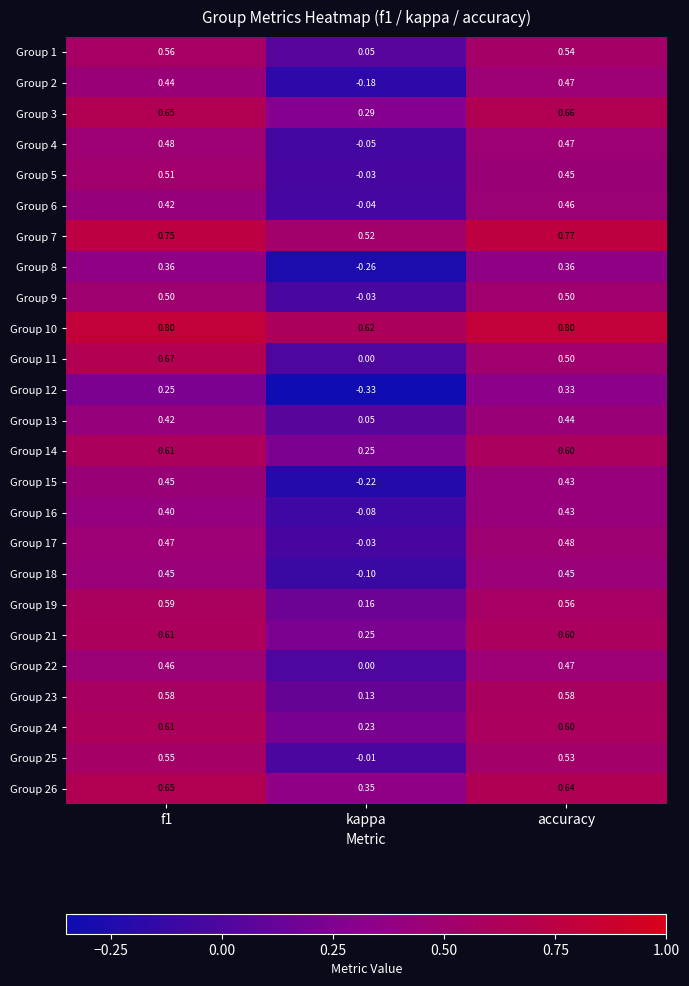

At which category does the chart reach its minimum across all series?

kappa